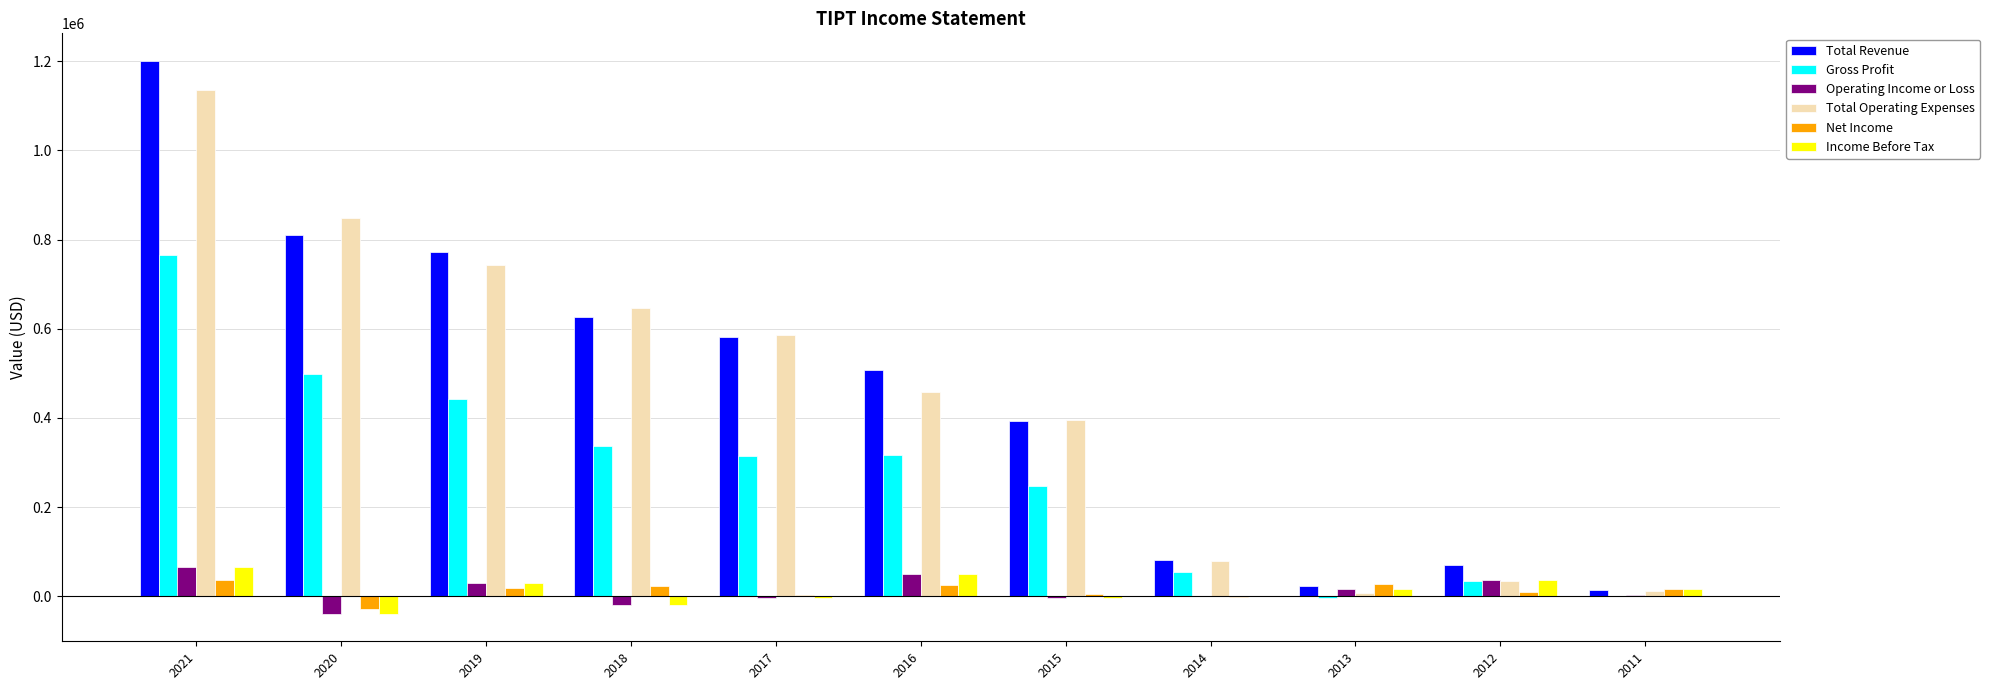

What is the maximum value shown in the chart?

1200500